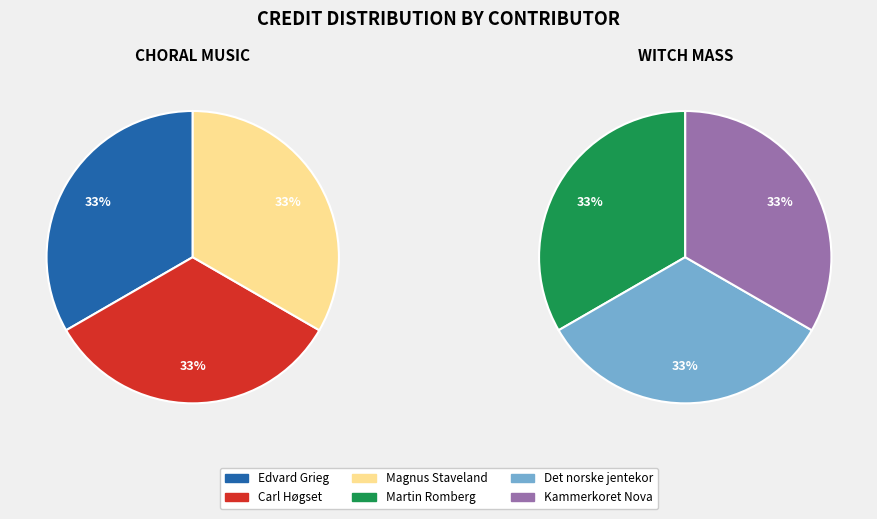

The 996356 slice represents 7% of the pie. True or false?

False